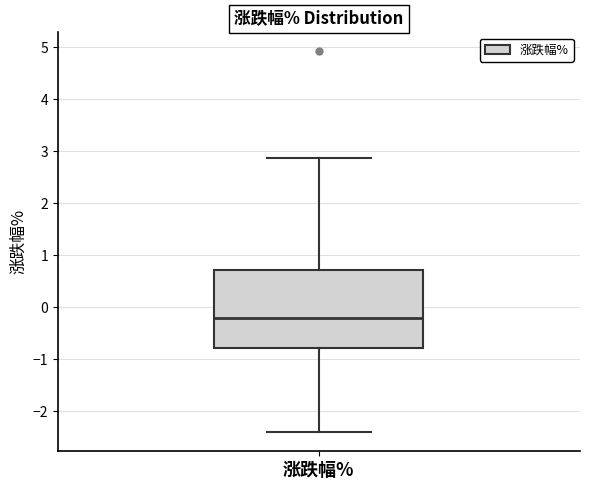

Where does the upper whisker of the box for 涨跌幅% end on the y-axis? The values are not printed on the chart, so give them approximately, as read against the axis.

2.9